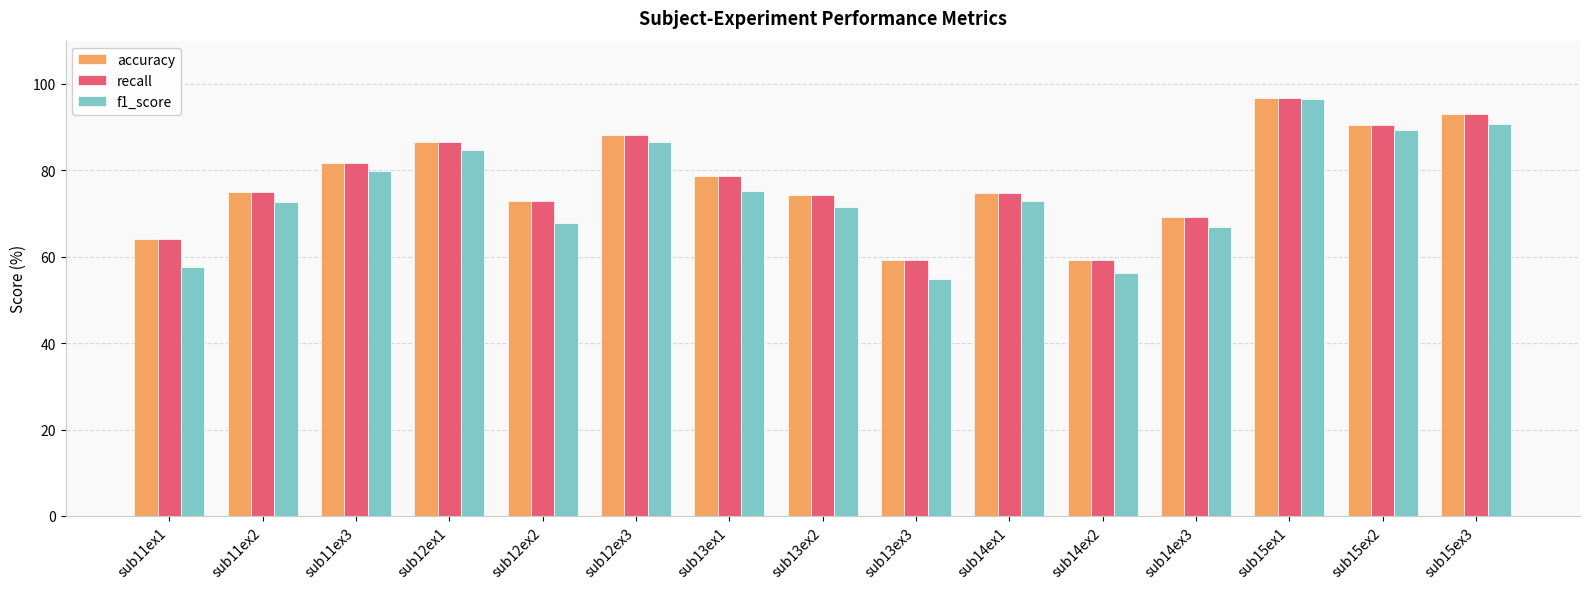

How many values in the f1_score series exceed 72?

9